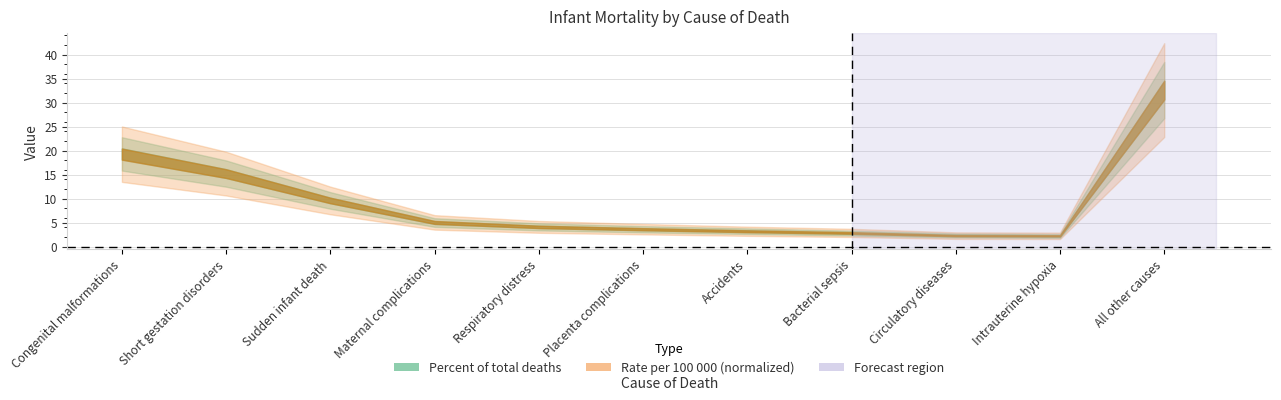

Which series has the largest total across all categories?

Percent of total deaths